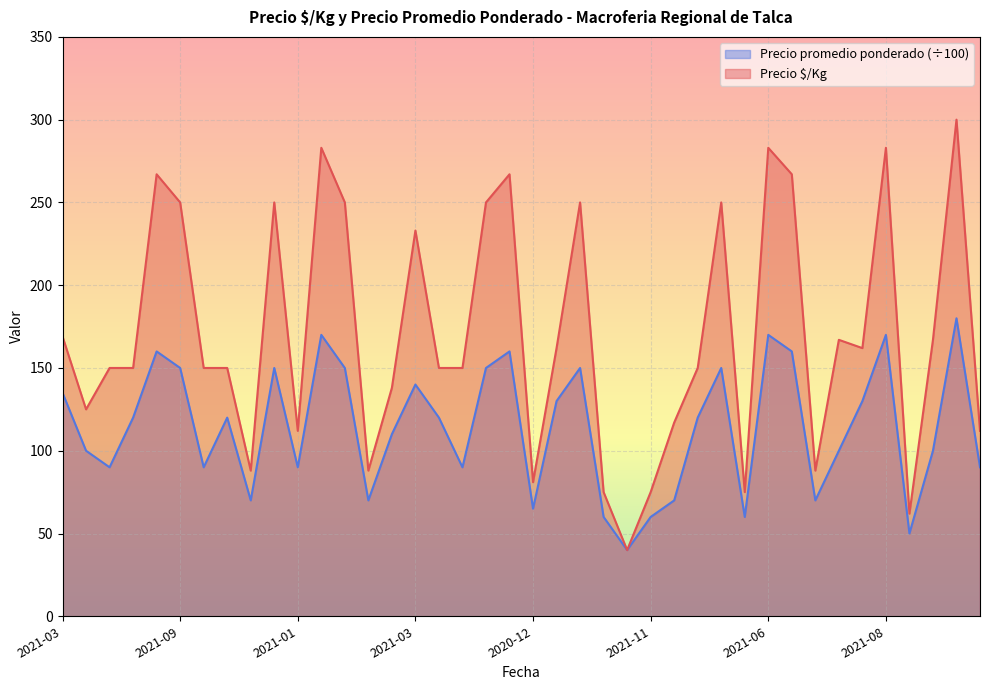

How many data points in Precio promedio ponderado are above 120?

17